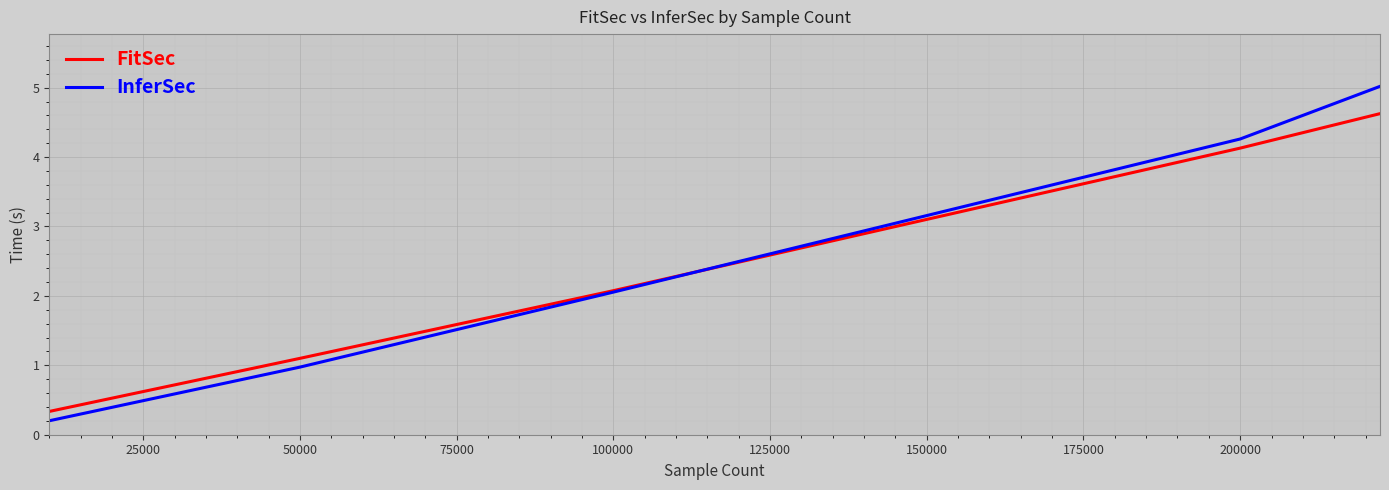

Which series has the largest range (max minus min)?

InferSec